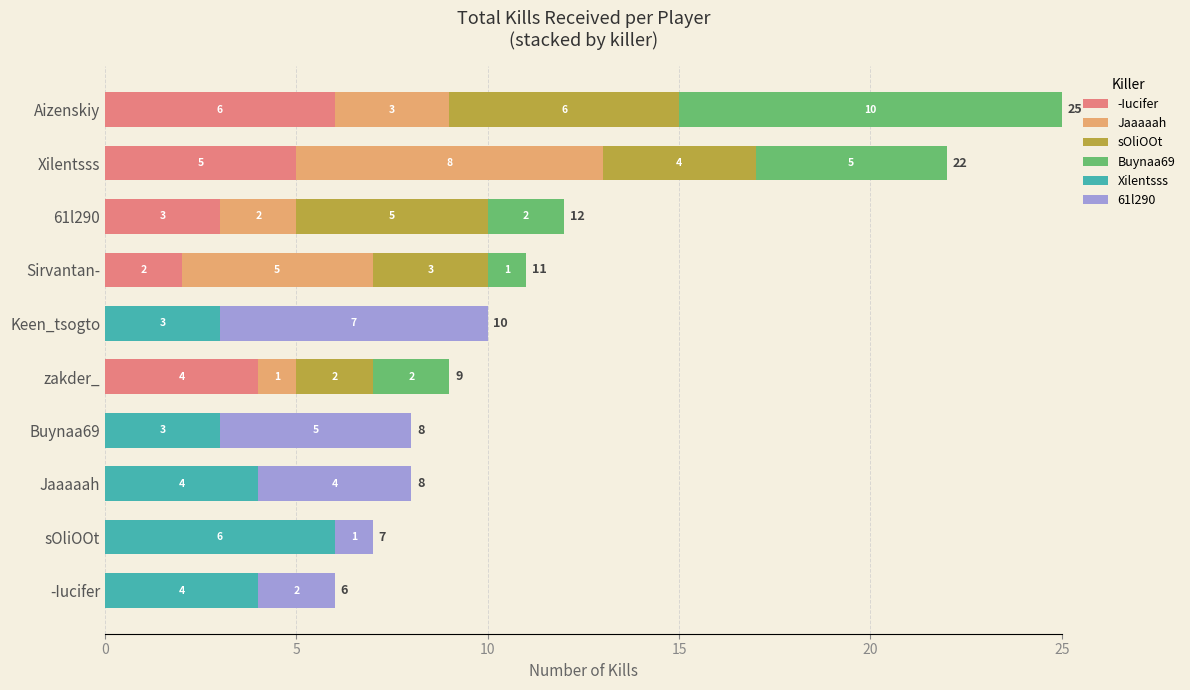

At which category is the sum across all series the highest?

Aizenskiy